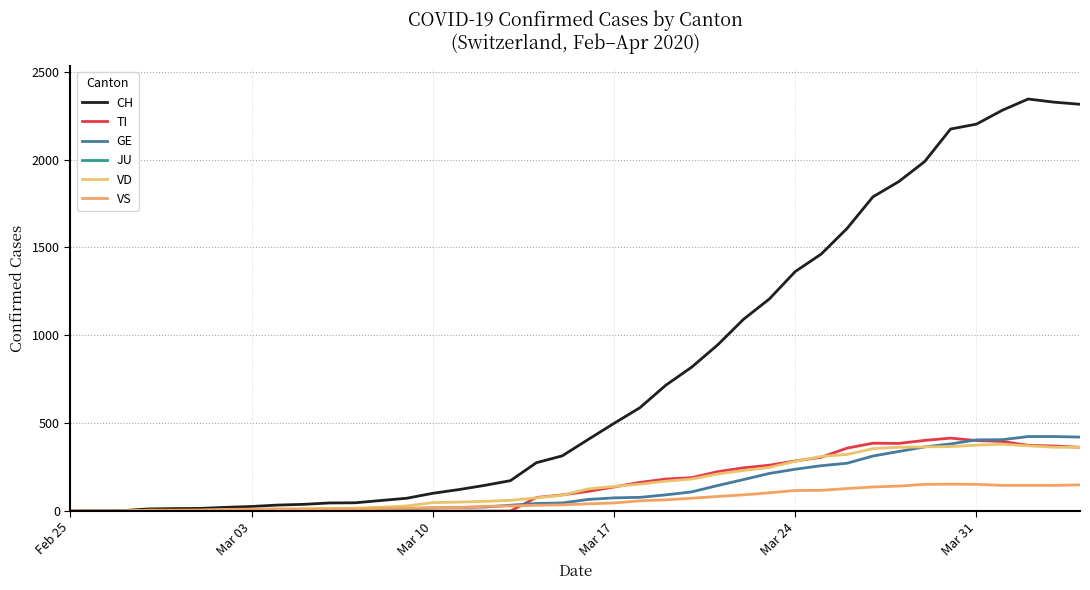

What is the highest value of the VD series?

380